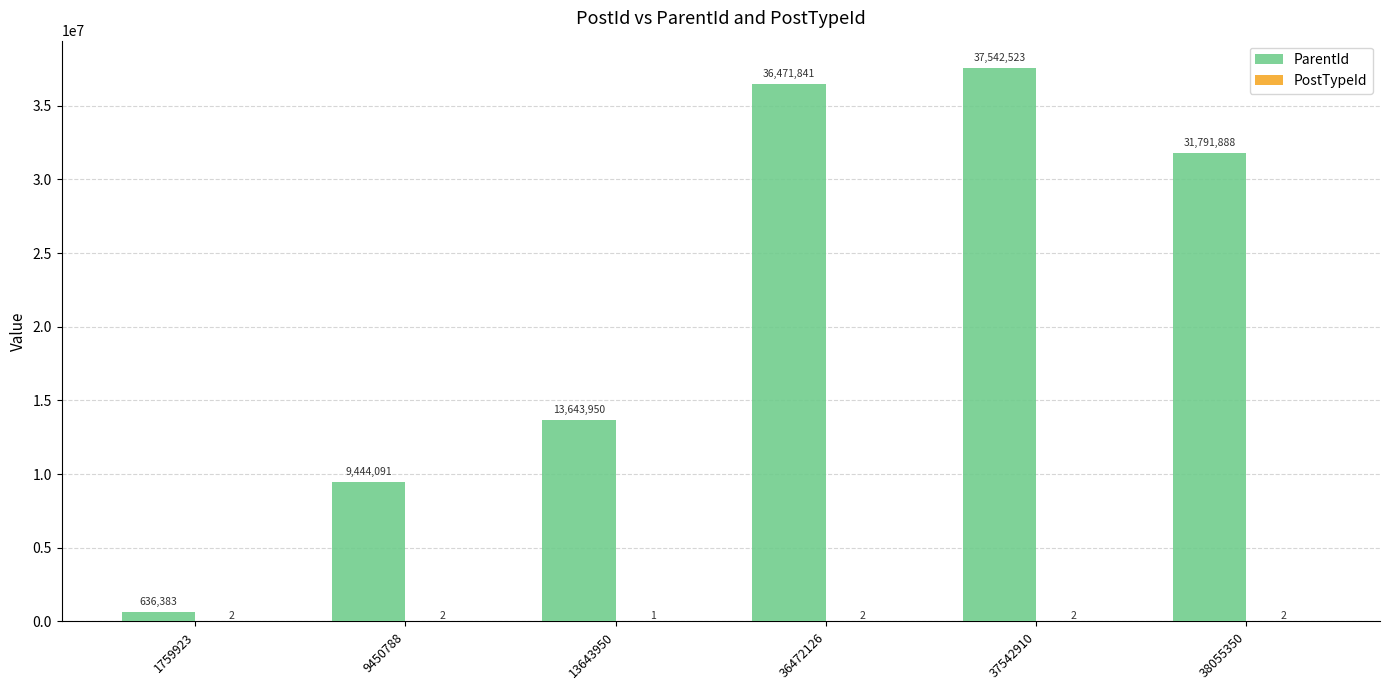

Which series changed the most between 13643950 and 37542910?

ParentId